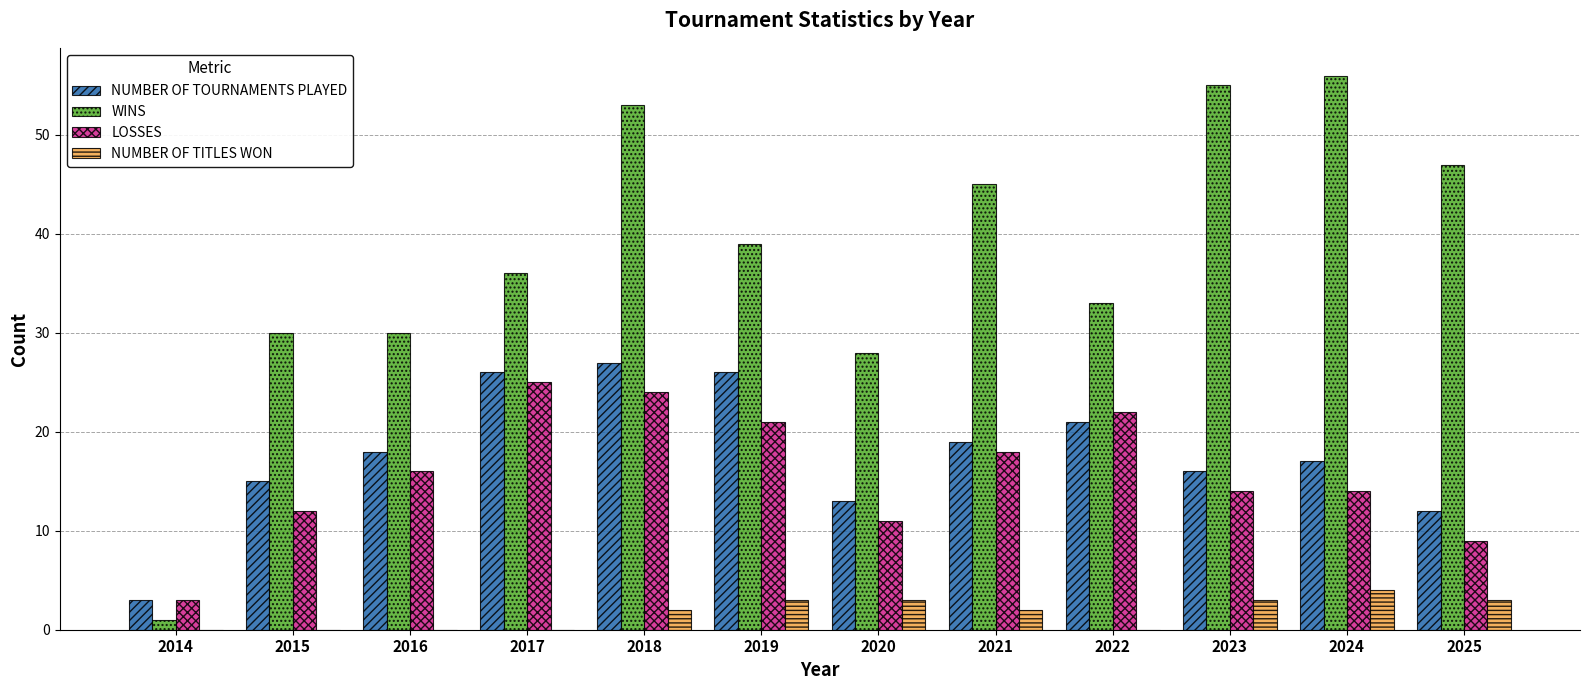

Reading right to left, what are all the values shown in this chart?

NUMBER OF TOURNAMENTS PLAYED: 2025=12	2024=17	2023=16	2022=21	2021=19	2020=13	2019=26	2018=27	2017=26	2016=18	2015=15	2014=3
WINS: 2025=47	2024=56	2023=55	2022=33	2021=45	2020=28	2019=39	2018=53	2017=36	2016=30	2015=30	2014=1
LOSSES: 2025=9	2024=14	2023=14	2022=22	2021=18	2020=11	2019=21	2018=24	2017=25	2016=16	2015=12	2014=3
NUMBER OF TITLES WON: 2025=3	2024=4	2023=3	2022=0	2021=2	2020=3	2019=3	2018=2	2017=0	2016=0	2015=0	2014=0